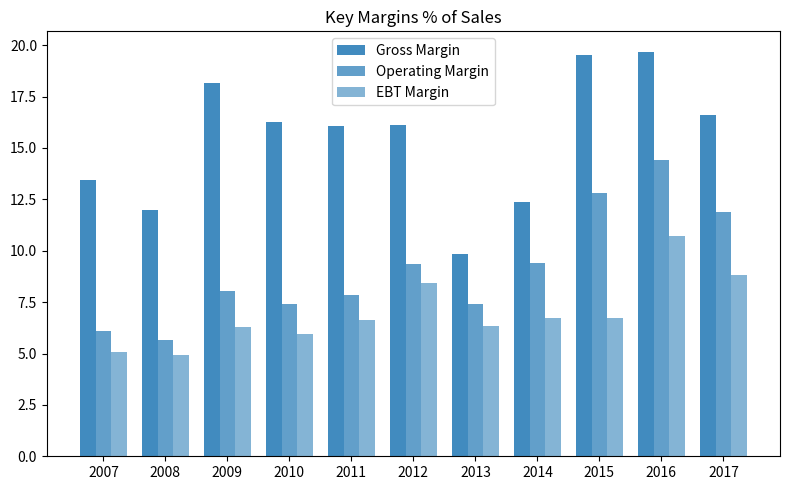

Reading left to right, transcribe all the data shown in this chart.

Gross Margin: 13.4	12.0	18.1	16.3	16.1	16.1	9.9	12.4	19.5	19.7	16.6
Operating Margin: 6.1	5.7	8.1	7.4	7.8	9.4	7.4	9.4	12.8	14.4	11.9
EBT Margin: 5.1	4.9	6.3	6.0	6.6	8.4	6.4	6.7	6.7	10.7	8.8